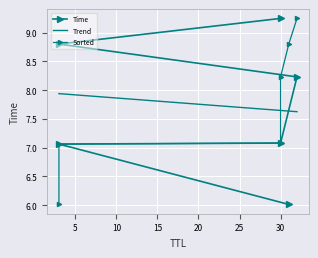

At how many categories does at least one series exceed 7?

6